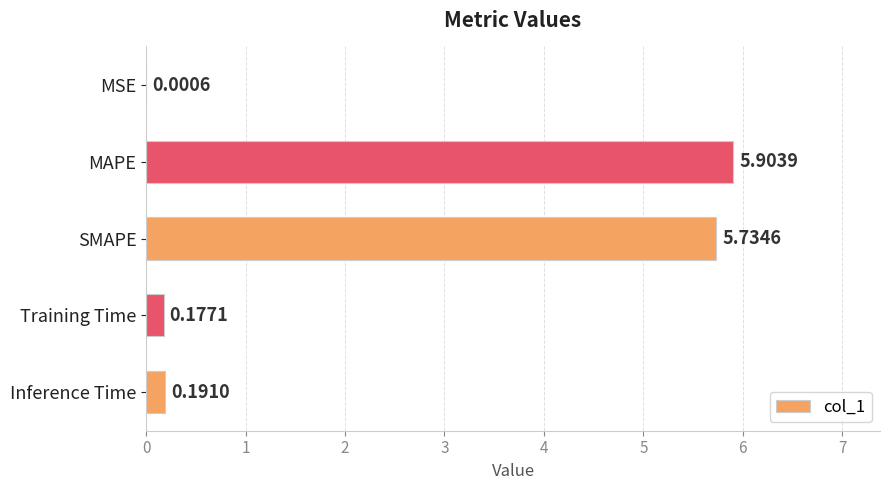

What is the change in value from MSE to Inference Time?

+0.2